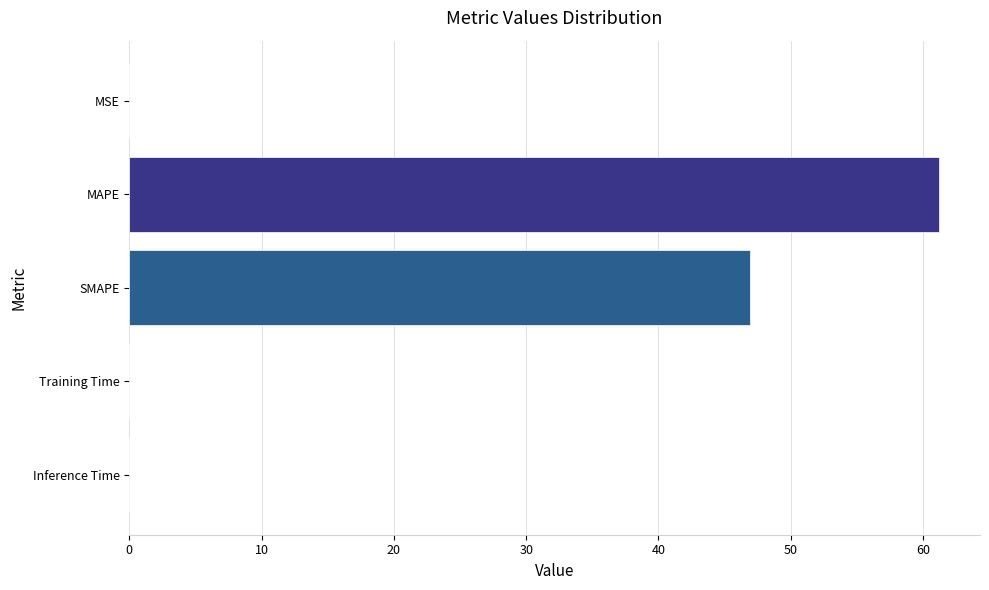

What is the average value?

21.6